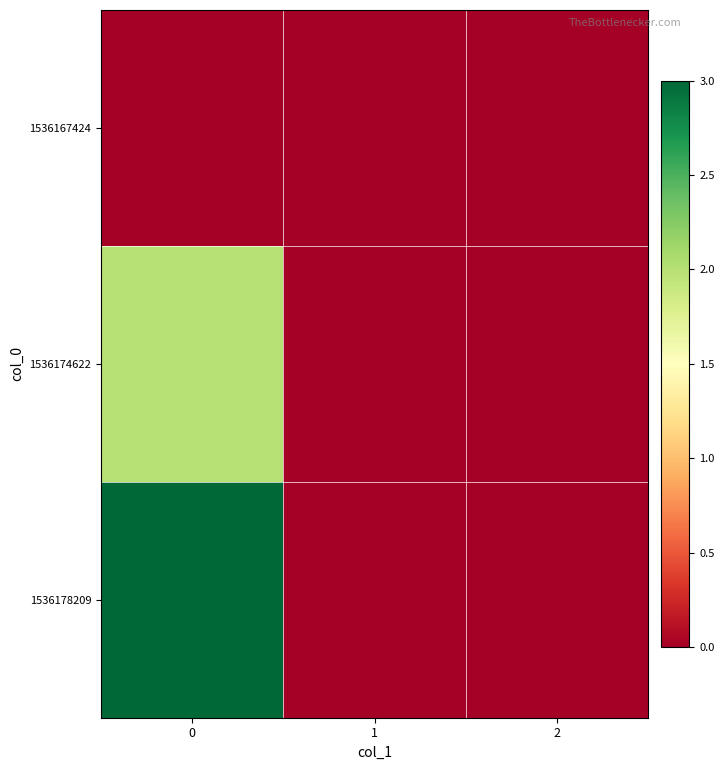

At how many categories does at least one series exceed 0?

1